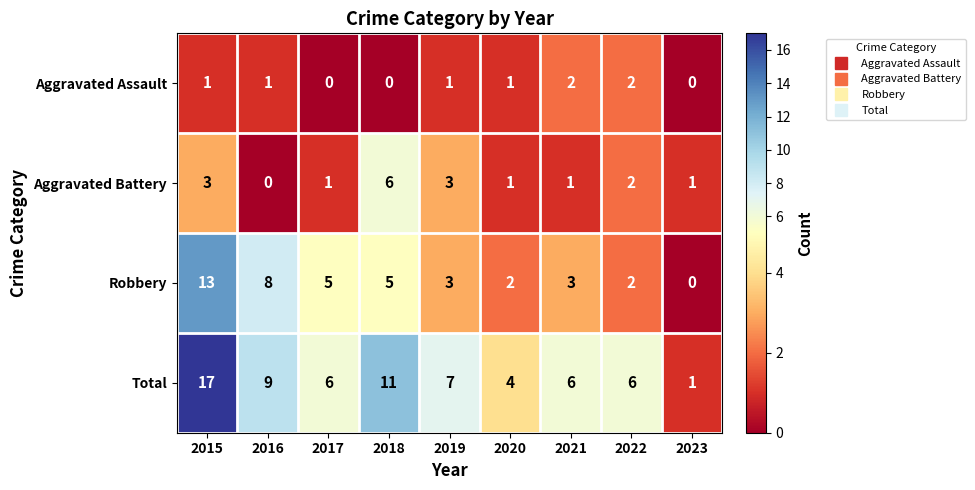

Is the value of Total at 2022 greater than the value of Aggravated Battery at 2019?

Yes